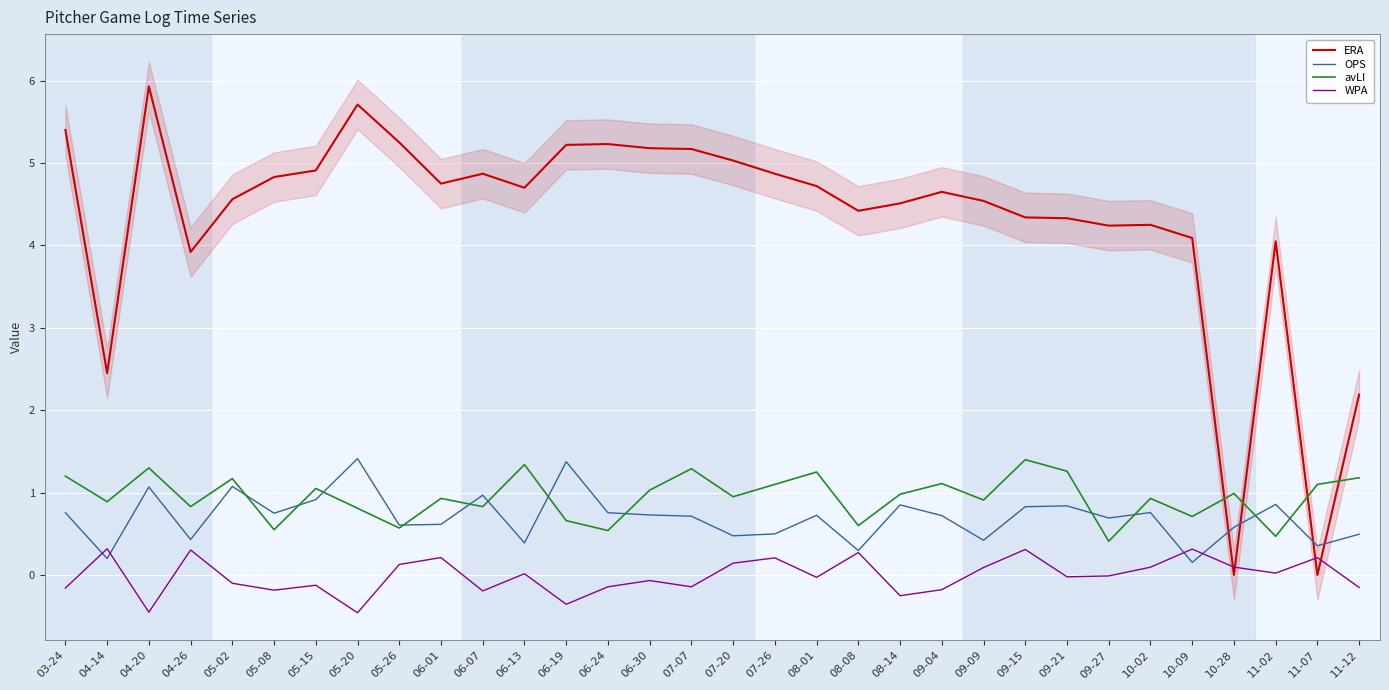

Is the value of ERA at 08-01 greater than the value of OPS at 11-07?

Yes